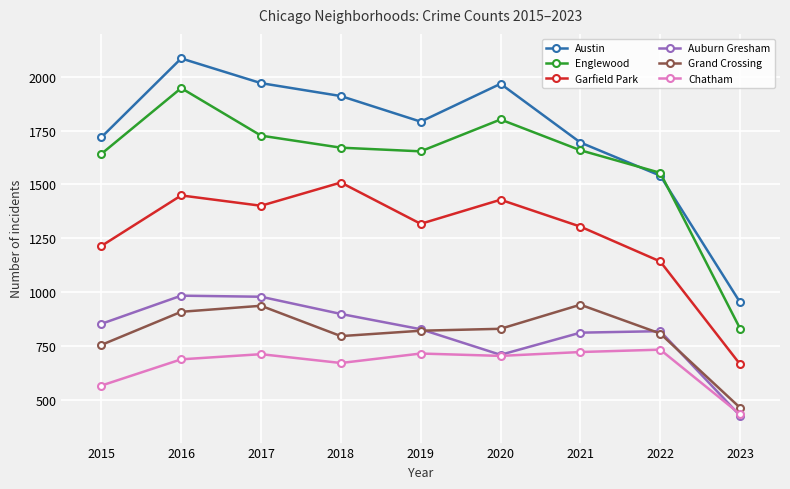

True or false: Austin and Auburn Gresham cross at least once.

False